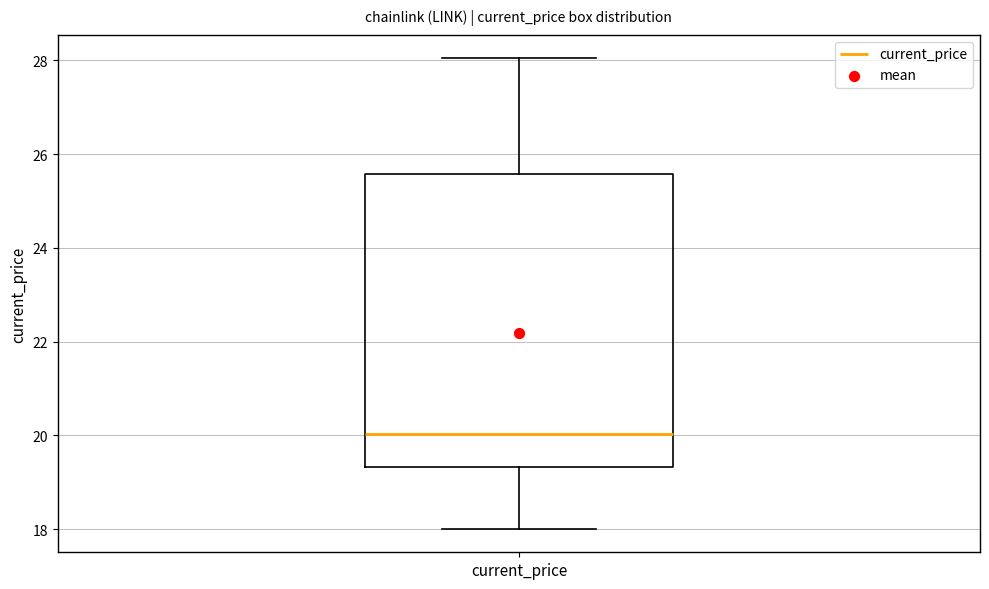

Transcribe this box plot: give where the median line is, the range the box spans, and where the two whiskers end, as read against the y-axis. The values are not printed on the chart, so give them approximately, as read against the axis.

median 20.0, box 19.4 to 25.6, whiskers 18.0 to 28.0